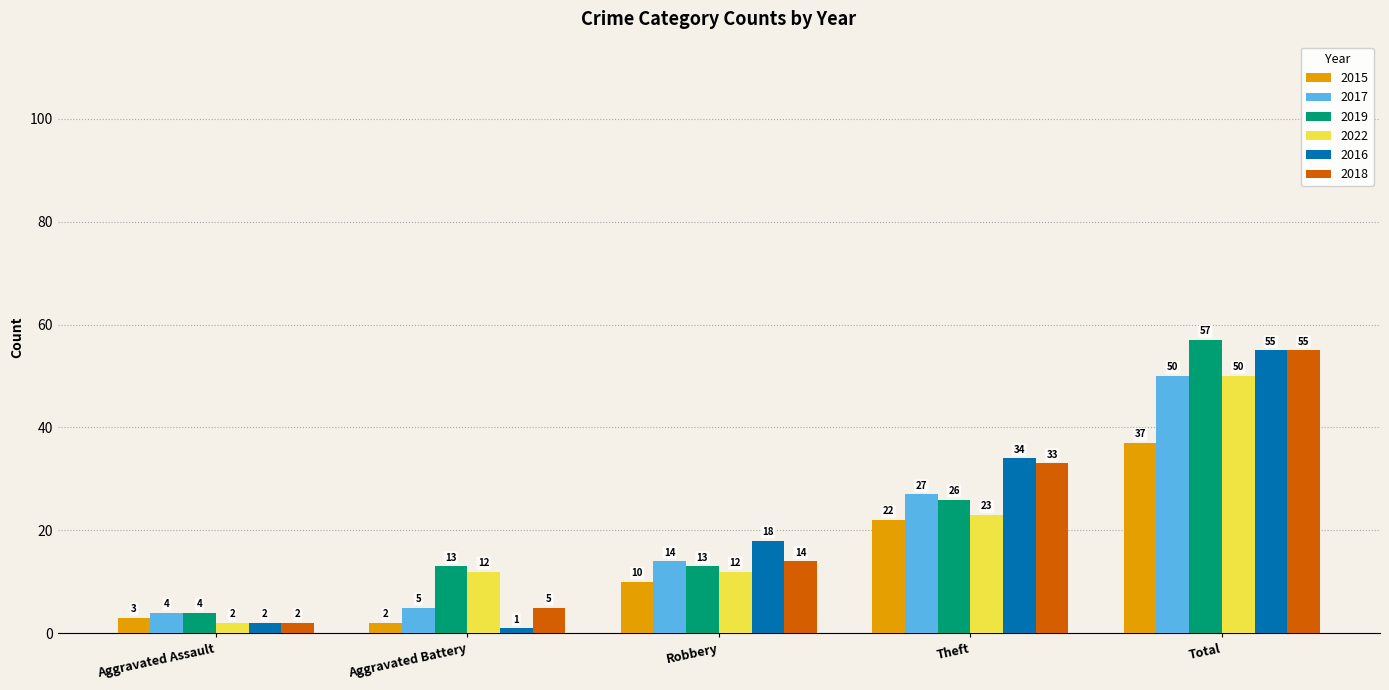

At which category is the sum across all series the highest?

Total